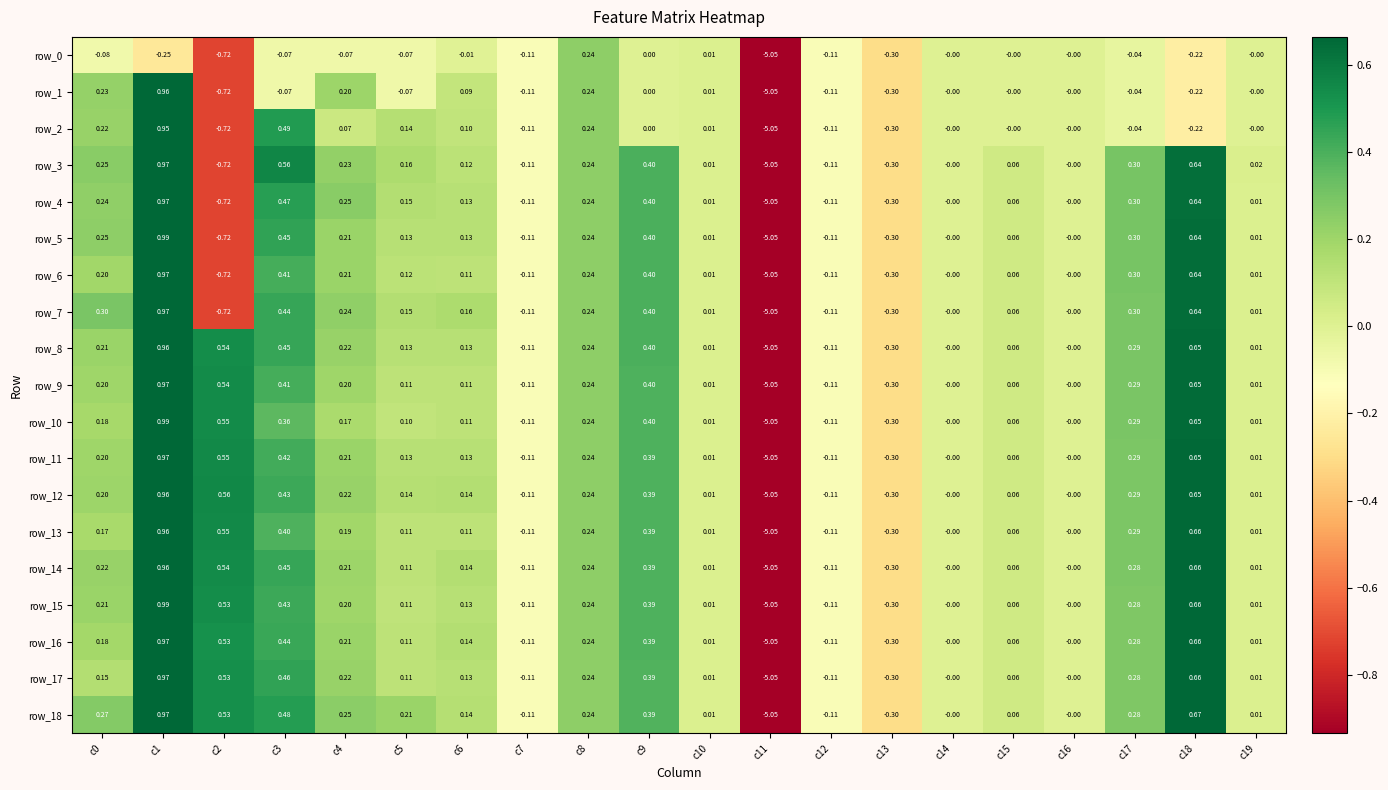

Is the value of row_10 at c3 greater than the value of row_11 at c12?

Yes